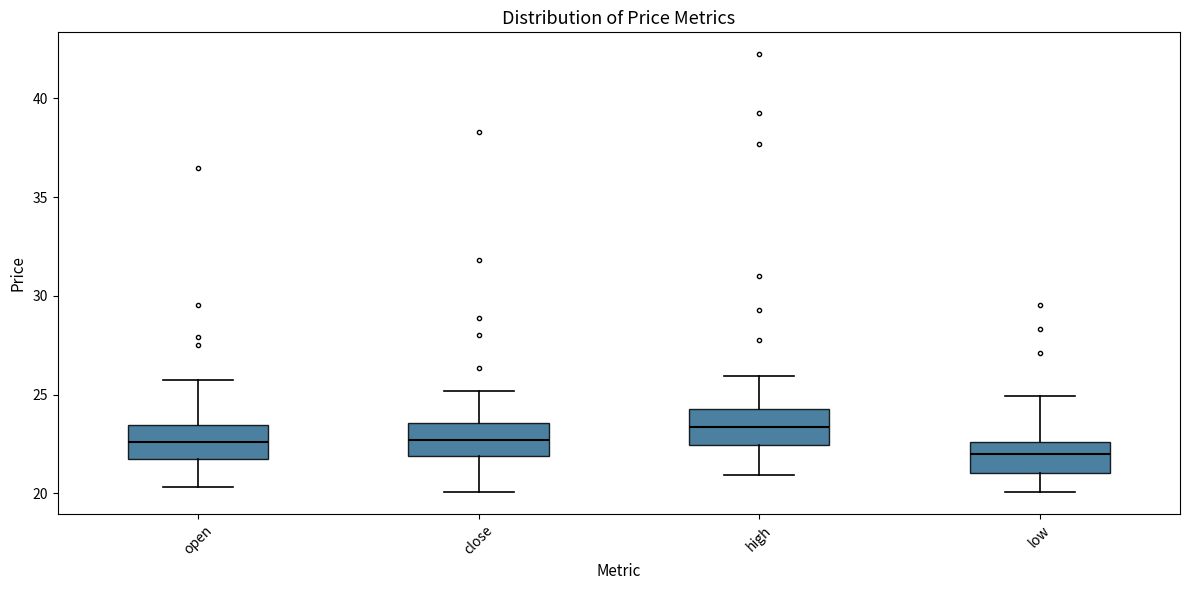

Where does the upper whisker of the box for low end on the y-axis? The values are not printed on the chart, so give them approximately, as read against the axis.

25.0